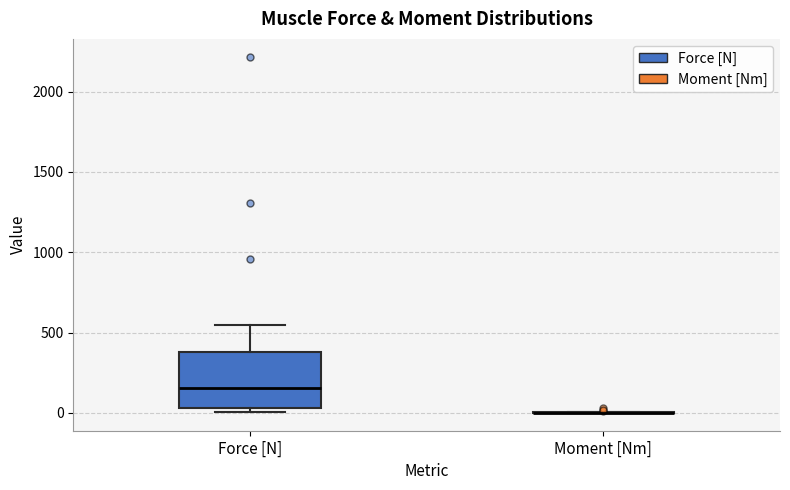

Reading left to right, read every box against the y-axis: the position of its median line, the range the box covers, and the ends of its whiskers. The values are not printed on the chart, so give them approximately, as read against the axis.

Force [N]: median 150, box 50 to 400, whiskers 0 to 550
Moment [Nm]: box collapsed to a line at 0, whiskers 0 to 0